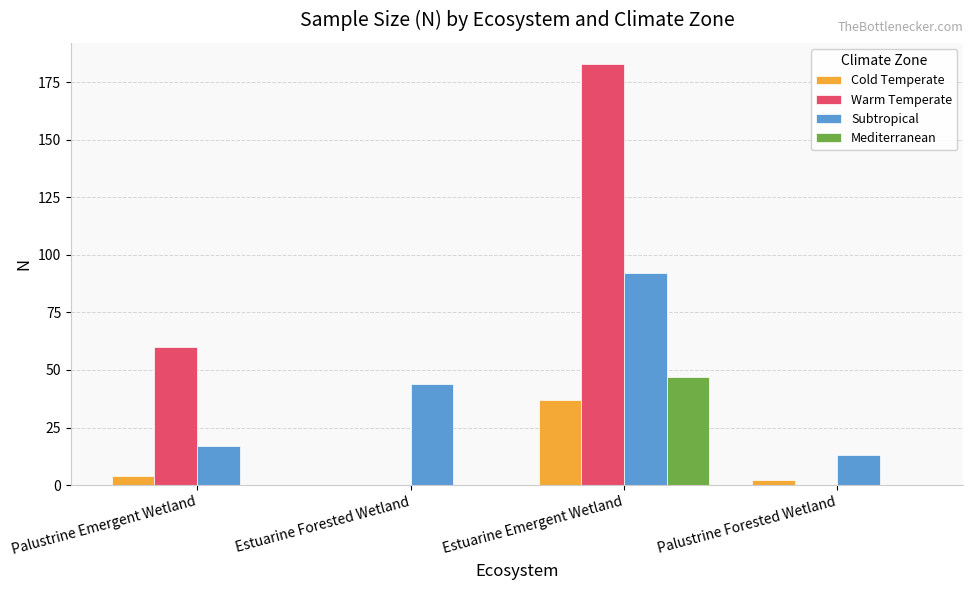

What is the sum of all Subtropical values?

166